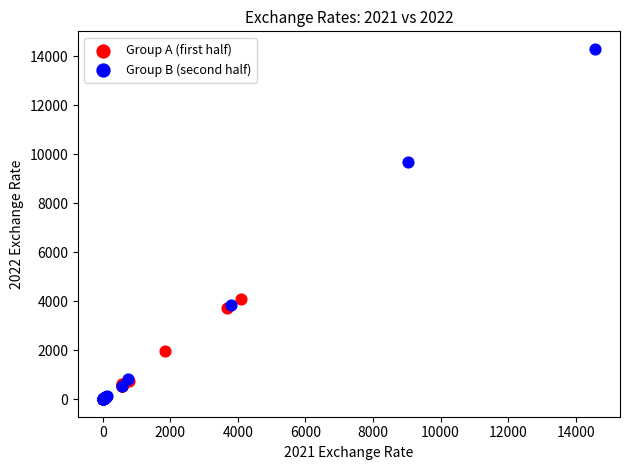

What are all the series names shown in the legend?

Group A (first half), Group B (second half)